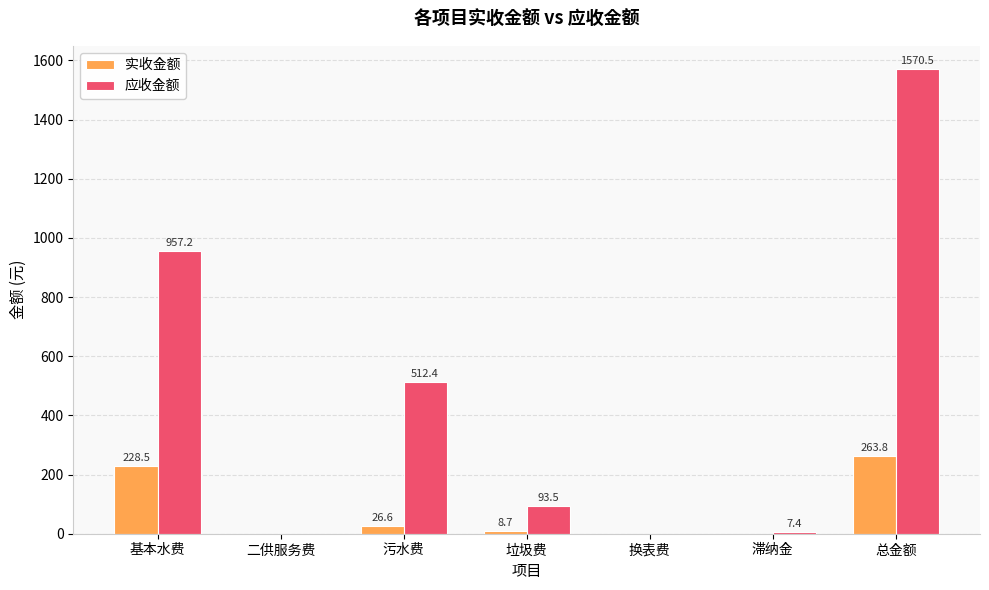

How many groups of bars are there?

7